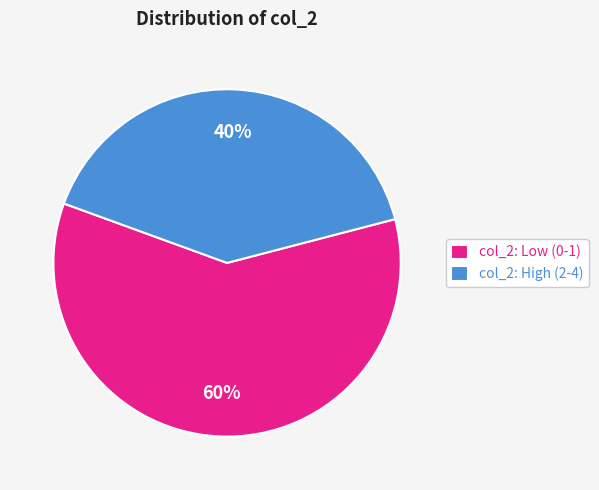

Which slice represents more than half of the pie?

col_2: Low (0-1)